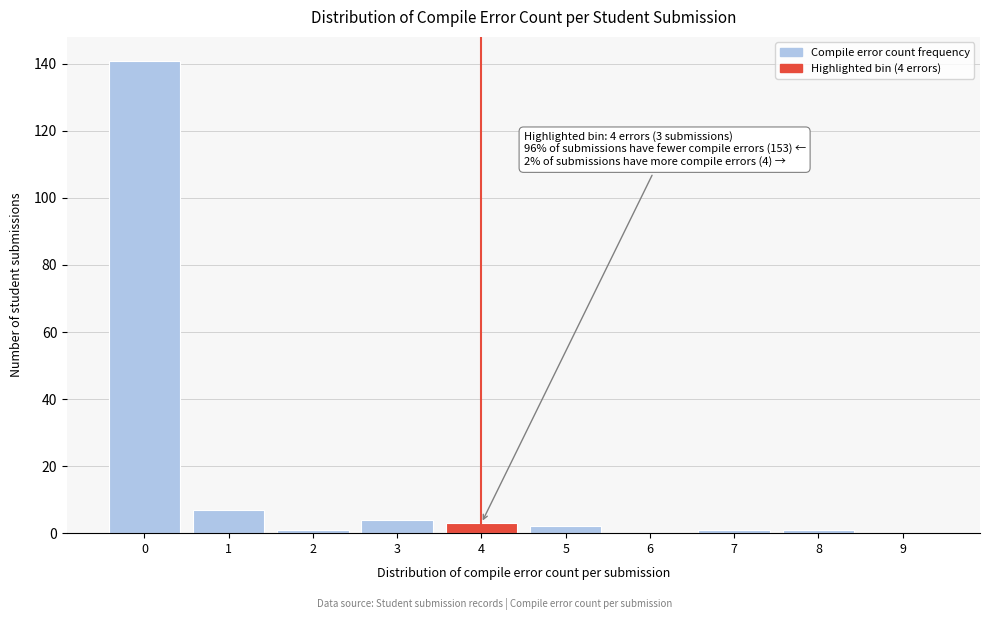

Reading left to right, what are all the values shown in this chart?

0=141	1=7	2=1	3=4	4=3	5=2	6=0	7=1	8=1	9=0